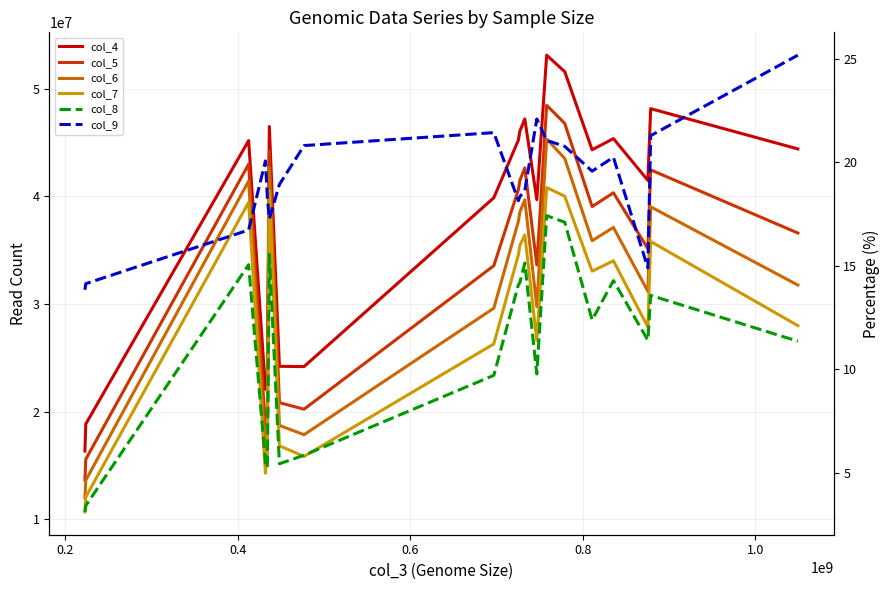

How many data points in col_5 are less than 39058260?

10